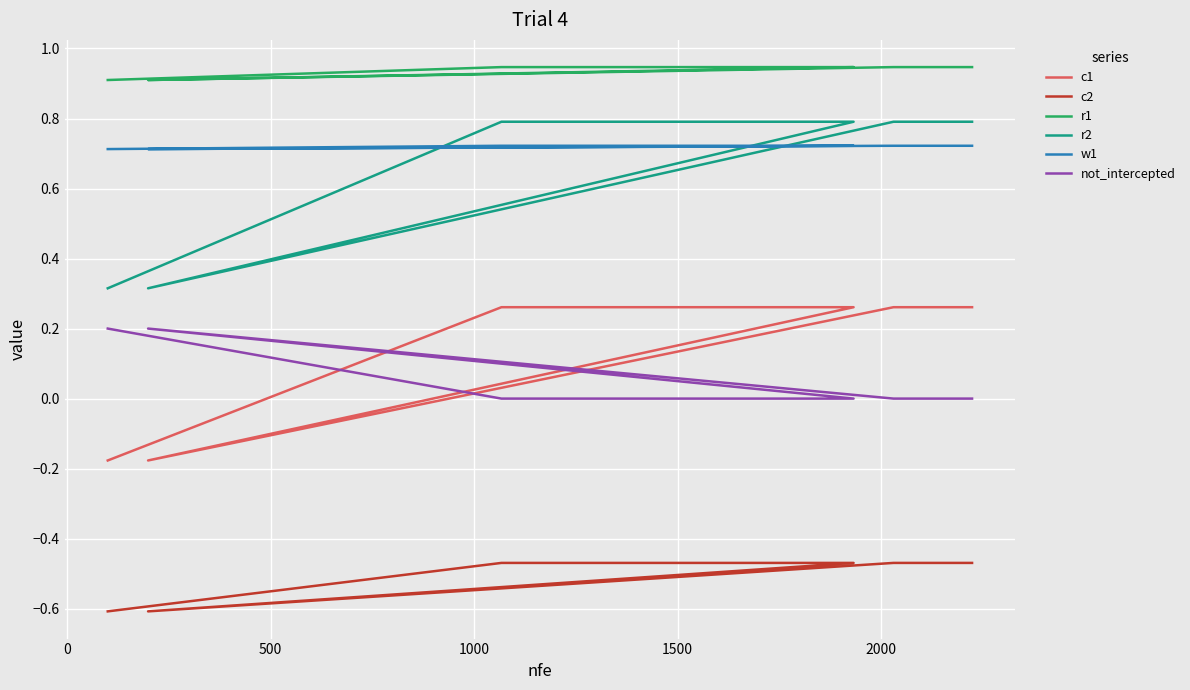

Rank the series by their maximum value, from highest to lowest.

r1, r2, w1, c1, not_intercepted, c2